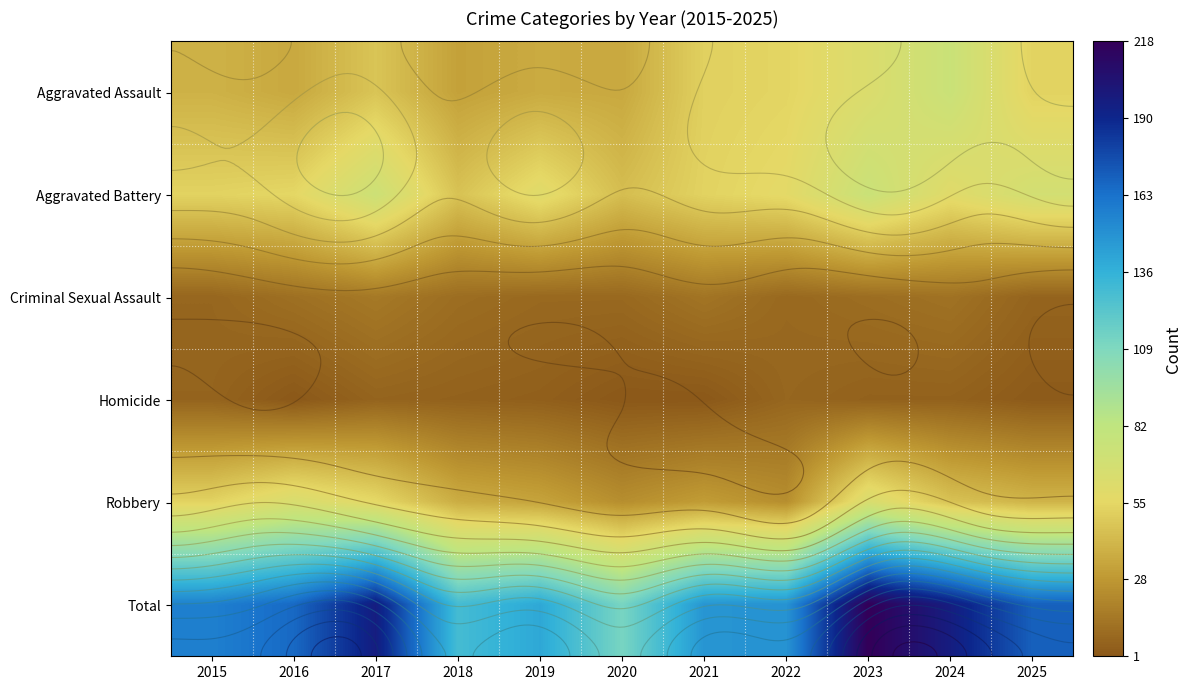

Rank the series at 2017 from highest to lowest value.

Total, Aggravated Battery, Robbery, Aggravated Assault, Criminal Sexual Assault, Homicide